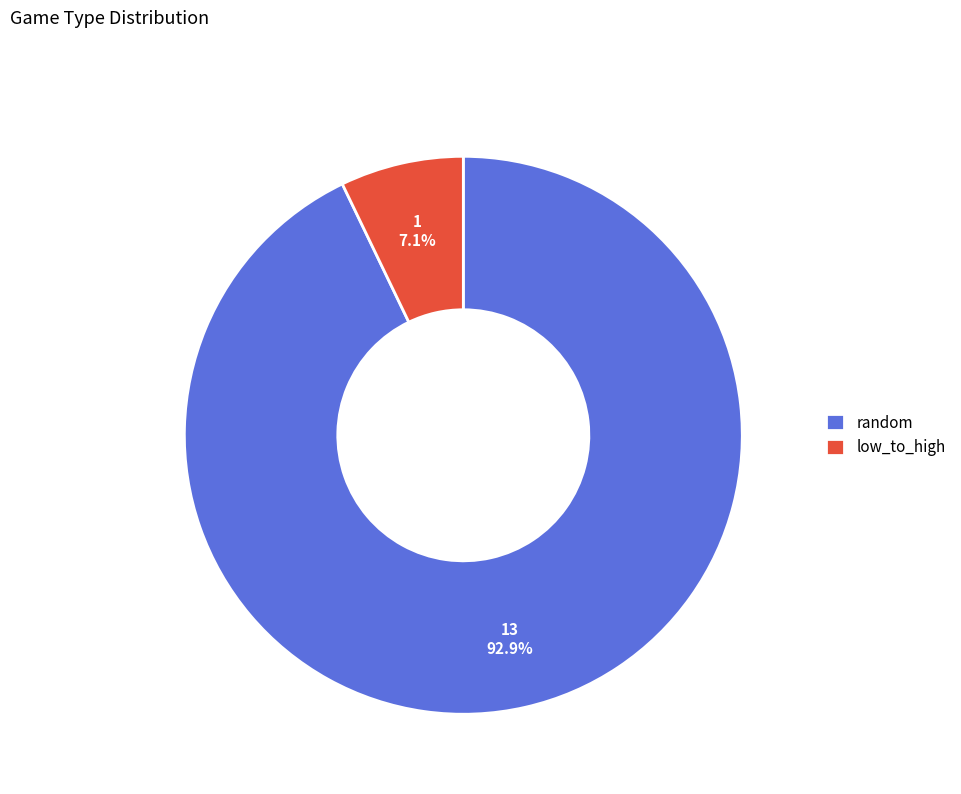

Which slice is the largest?

random